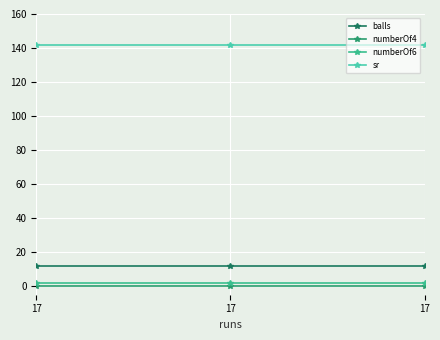

The numberOf6 series shows 0.7 at 17. True or false?

False